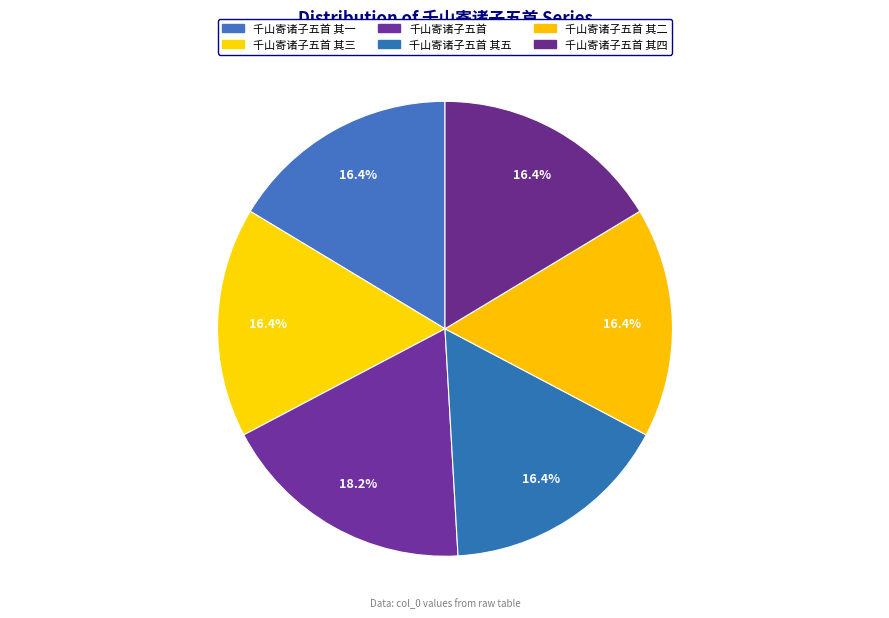

Do 千山寄诸子五首 其二 and 千山寄诸子五首 其三 together represent more than half of the pie?

No